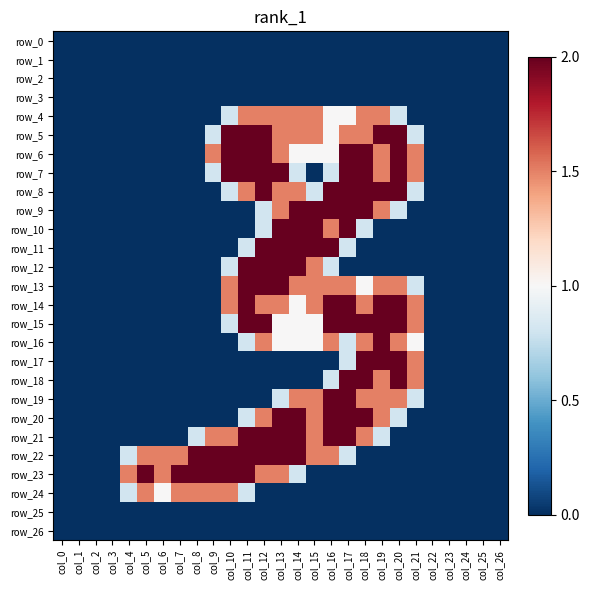

List the labels in order of row_26 value, smallest first.

col_0, col_1, col_2, col_3, col_4, col_5, col_6, col_7, col_8, col_9, col_10, col_11, col_12, col_13, col_14, col_15, col_16, col_17, col_18, col_19, col_20, col_21, col_22, col_23, col_24, col_25, col_26